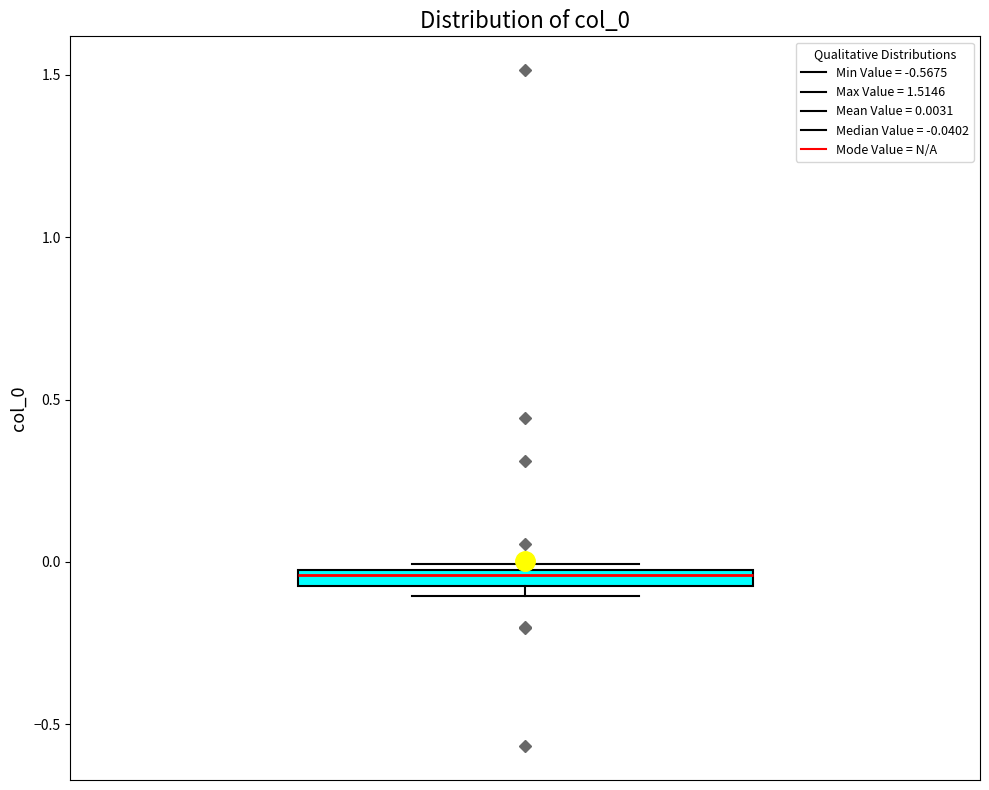

Where does the median line of the box sit on the y-axis? The values are not printed on the chart, so give them approximately, as read against the axis.

-0.05